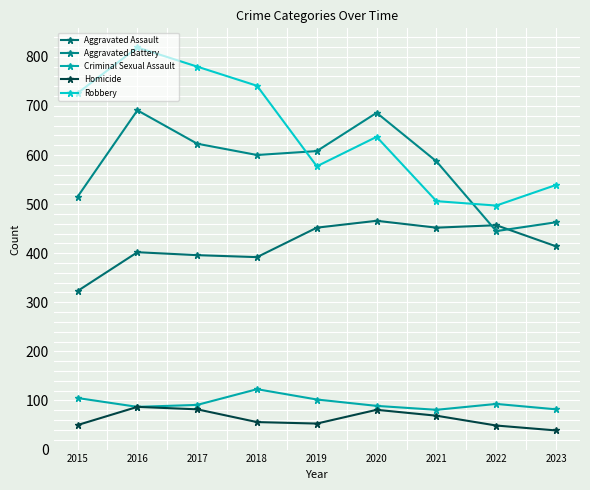

What is the difference between the Aggravated Assault values at 2020 and 2023?

52